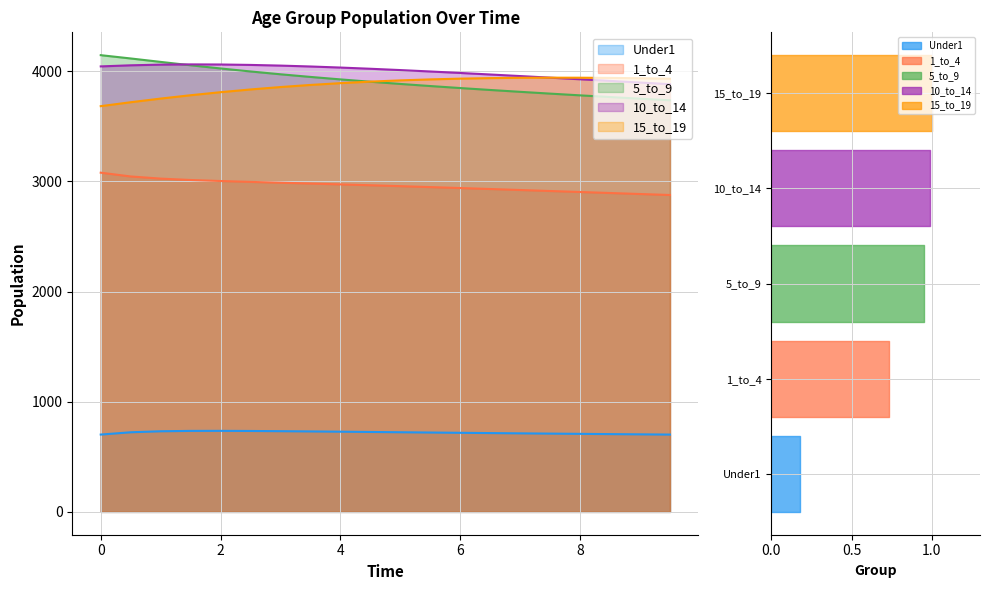

At how many categories does at least one series exceed 2631?

20